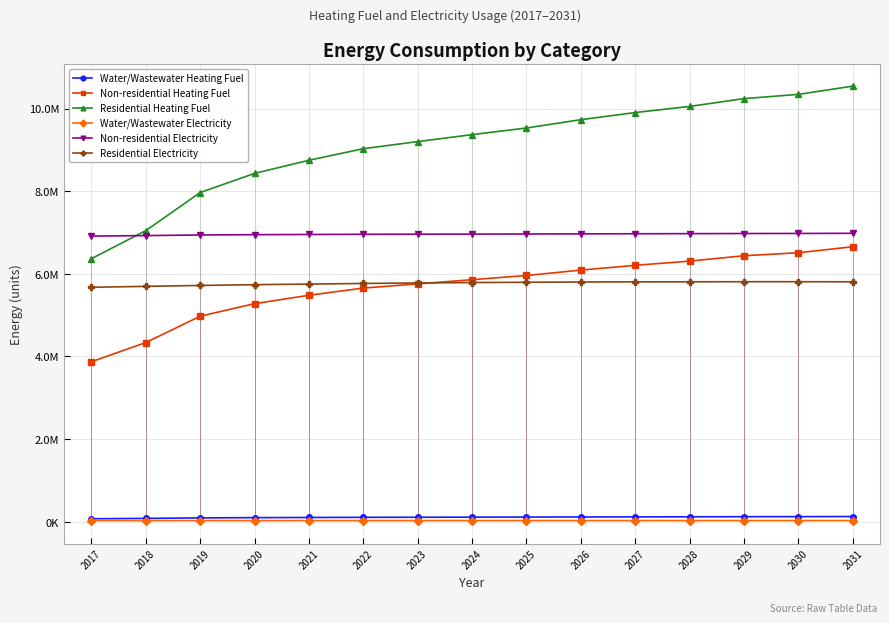

True or false: Non-residential Heating Fuel and Residential Heating Fuel intersect in this chart.

False